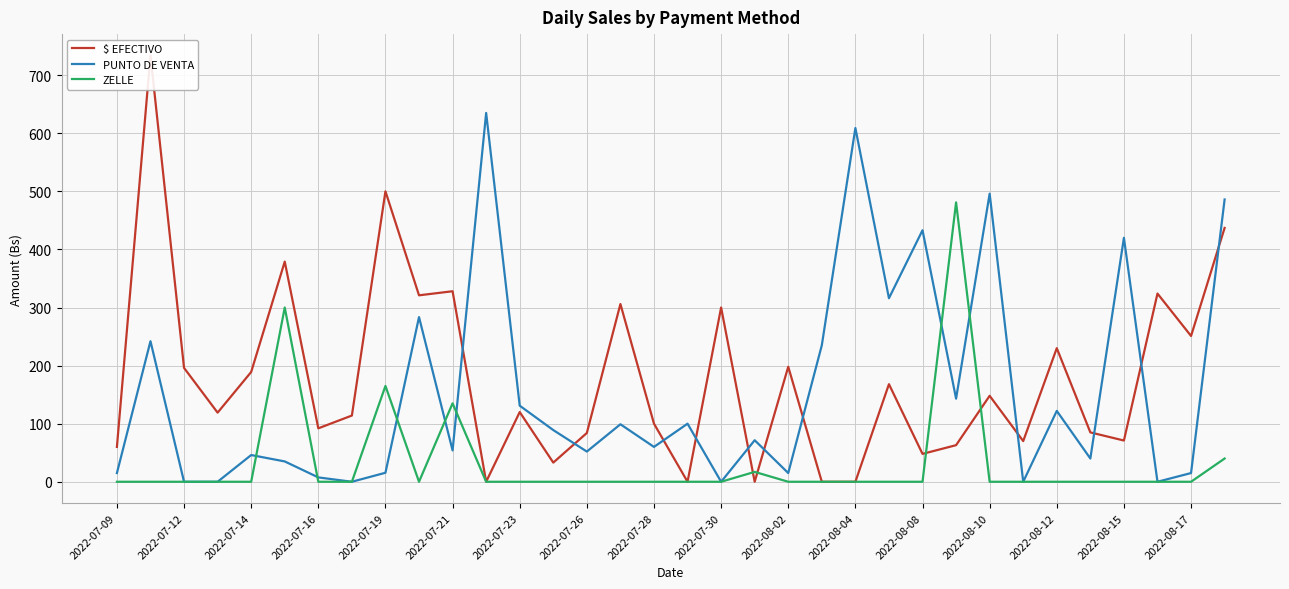

List the series in order of their peak value, highest first.

$ EFECTIVO, PUNTO DE VENTA, ZELLE